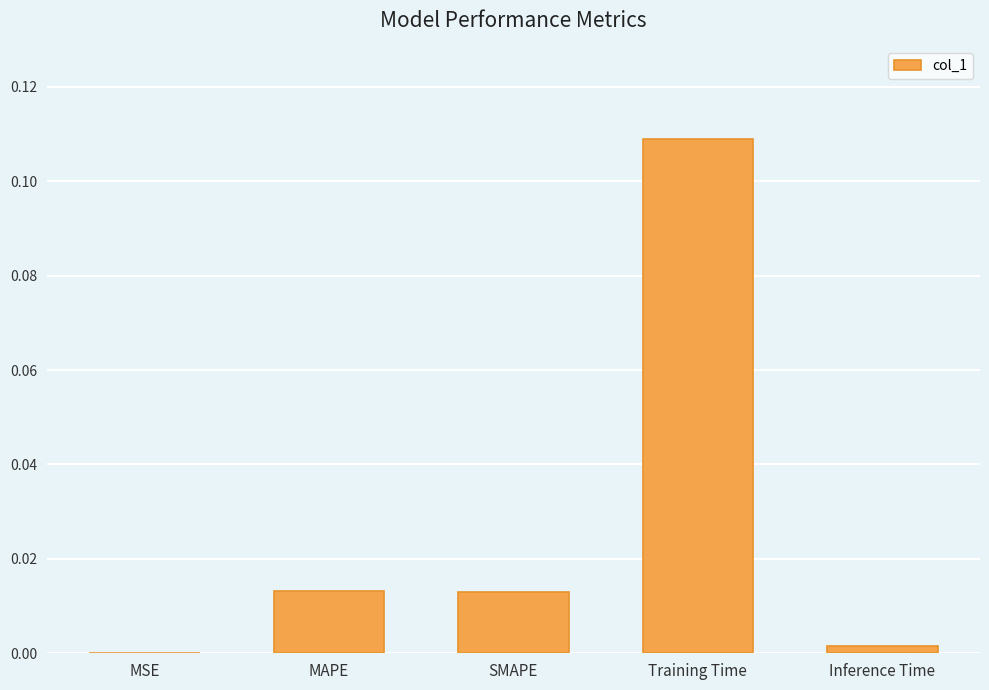

Between Training Time and MSE, which is larger?

Training Time